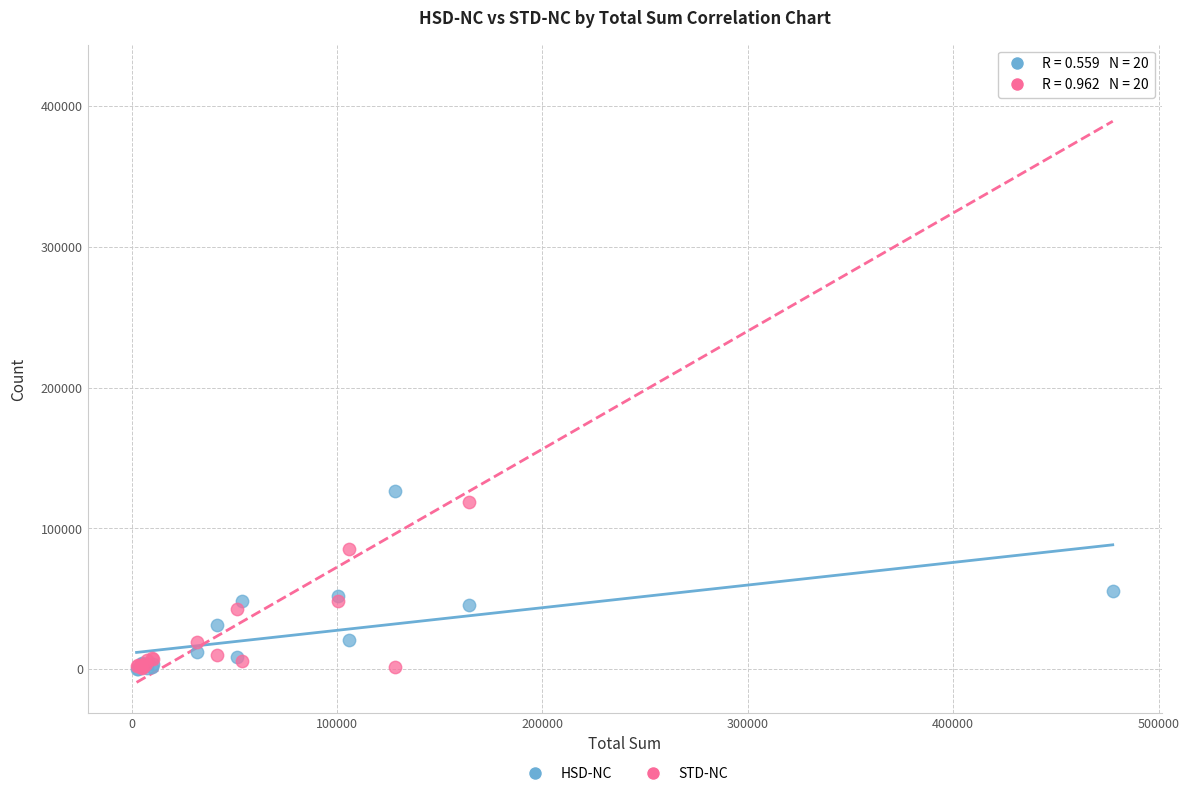

In the STD-NC series, what Y value is closest to 211627?

118614